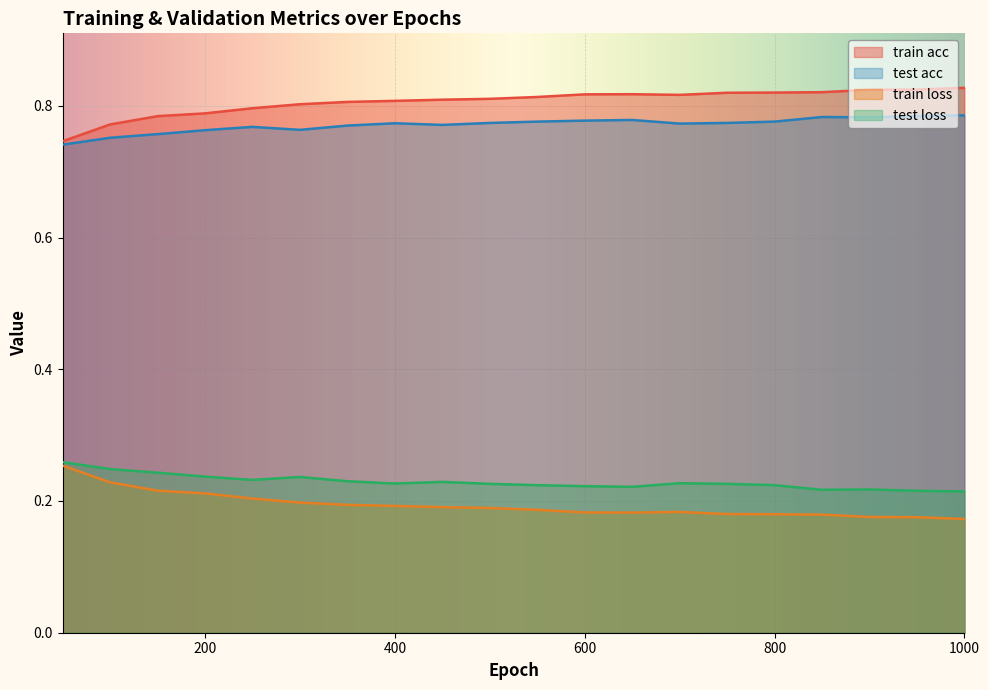

Which label corresponds to the smallest value in the chart?

1000